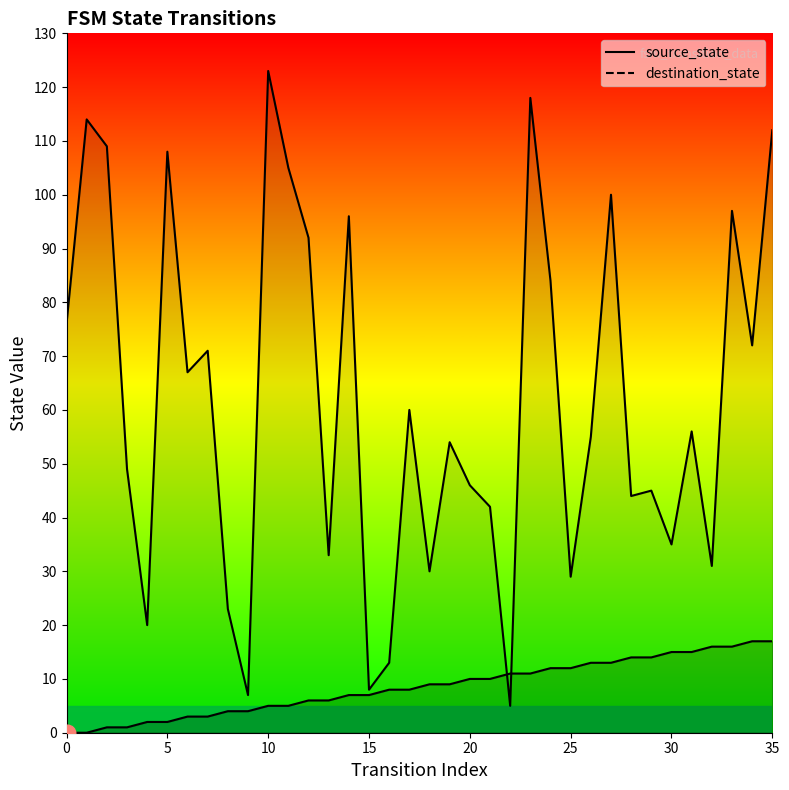

Which series ends up on top after the final intersection of destination_state and source_state?

destination_state